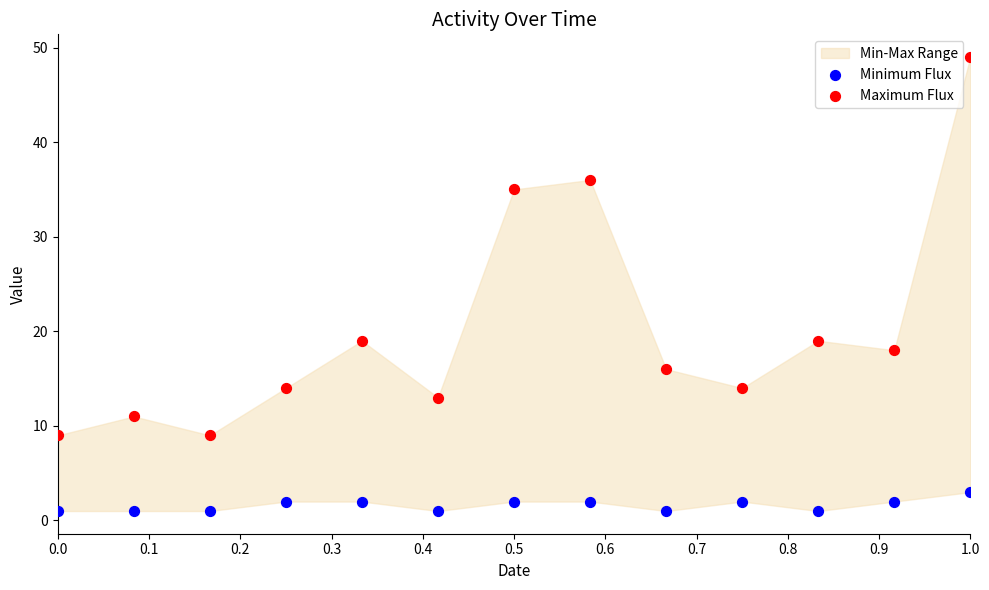

Which series has the largest Y range (max minus min)?

Maximum Flux